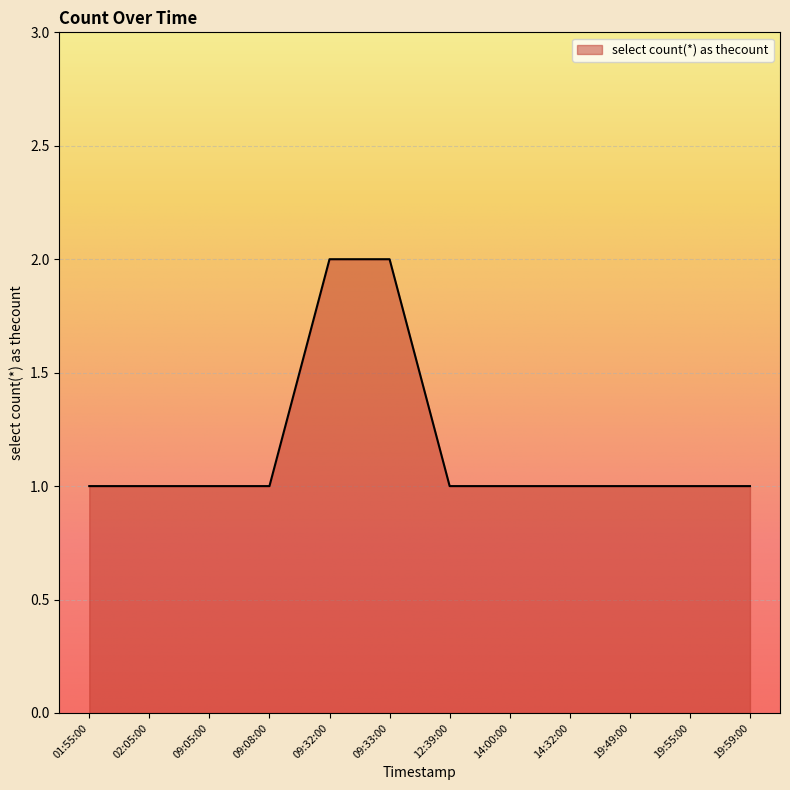

What is the sum of all values?

14